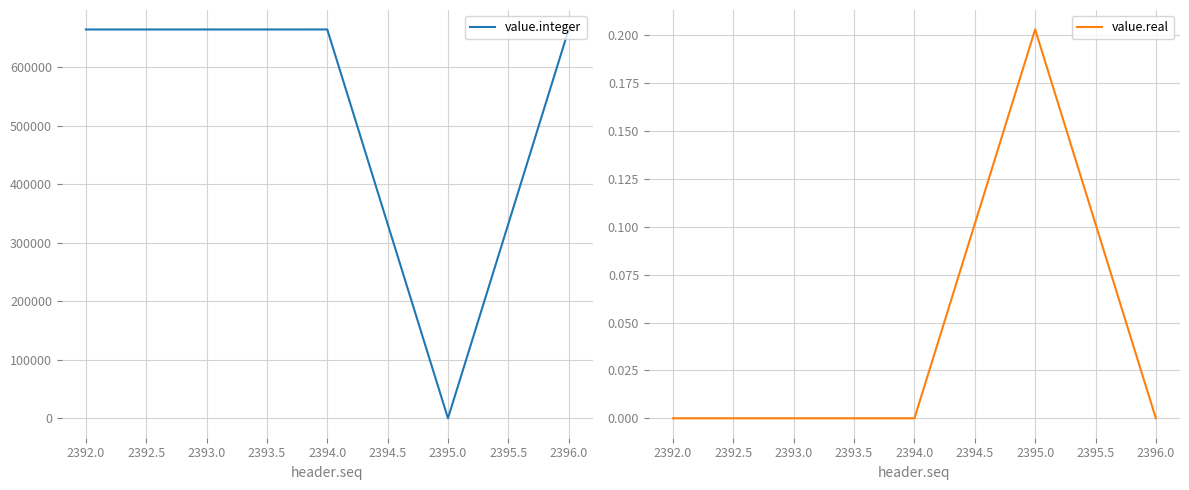

Does the chart display data point markers on the line(s)?

No